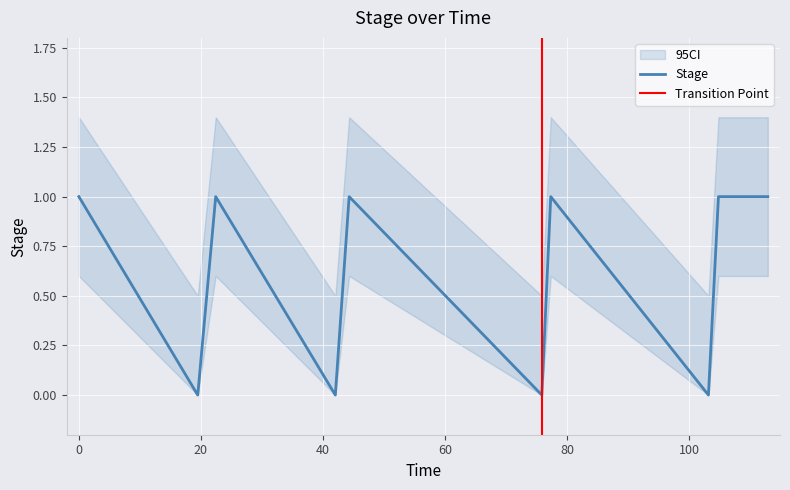

At which category does the data reach its first local peak?

22.4187